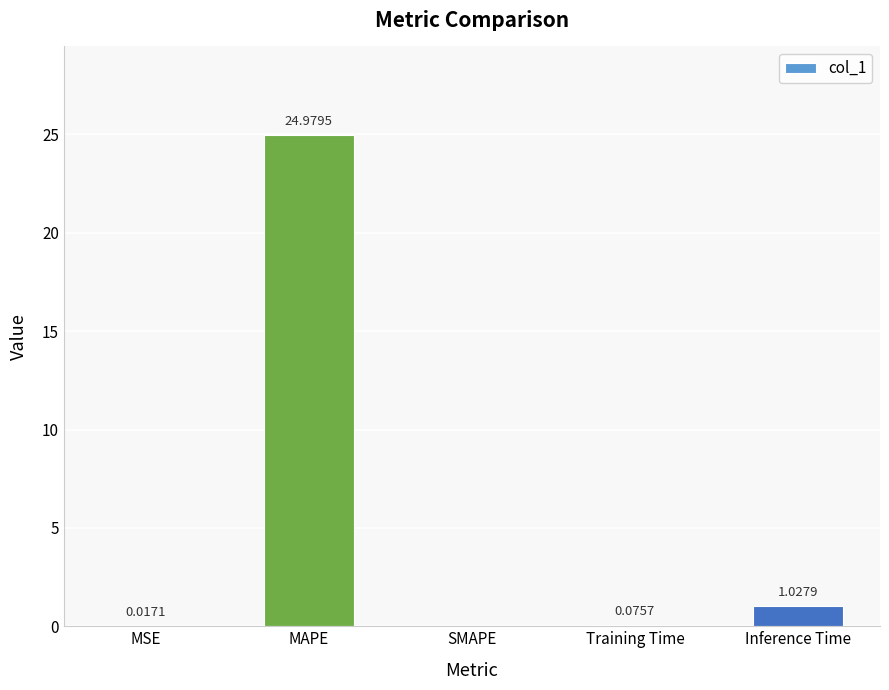

At which label is the value closest to 12?

Inference Time